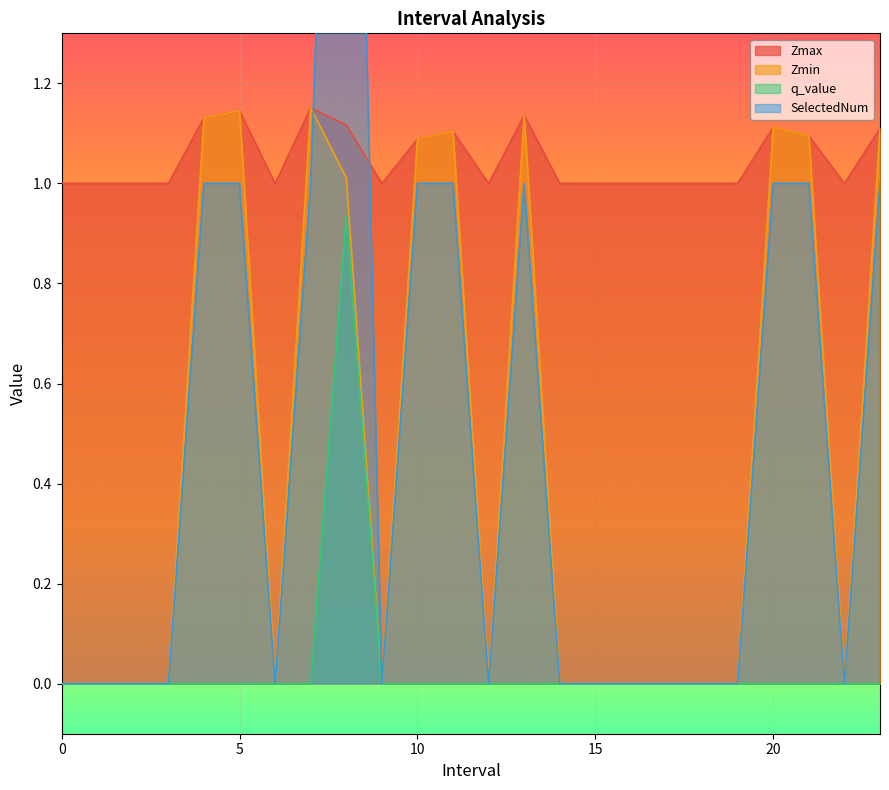

In Zmax, how many points are lower than both neighbors (excluding endpoints)?

4